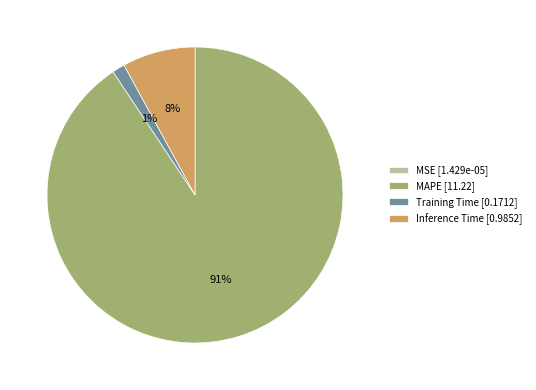

True or false: Inference Time [0.9852] accounts for 1% of the total.

False